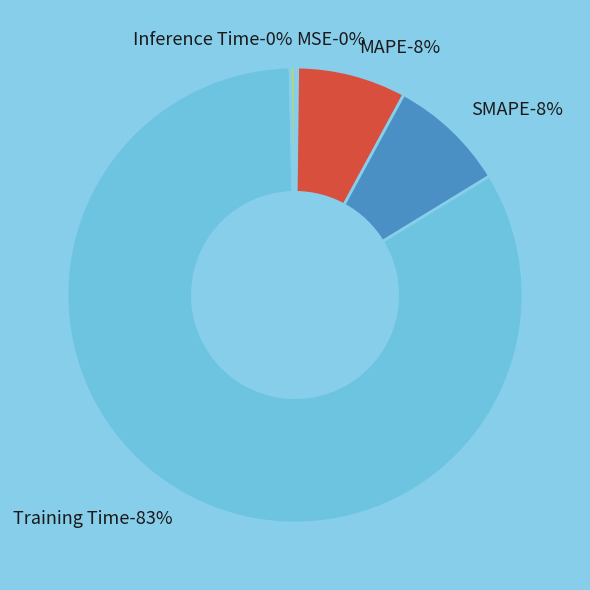

How many segments does this pie chart have?

5